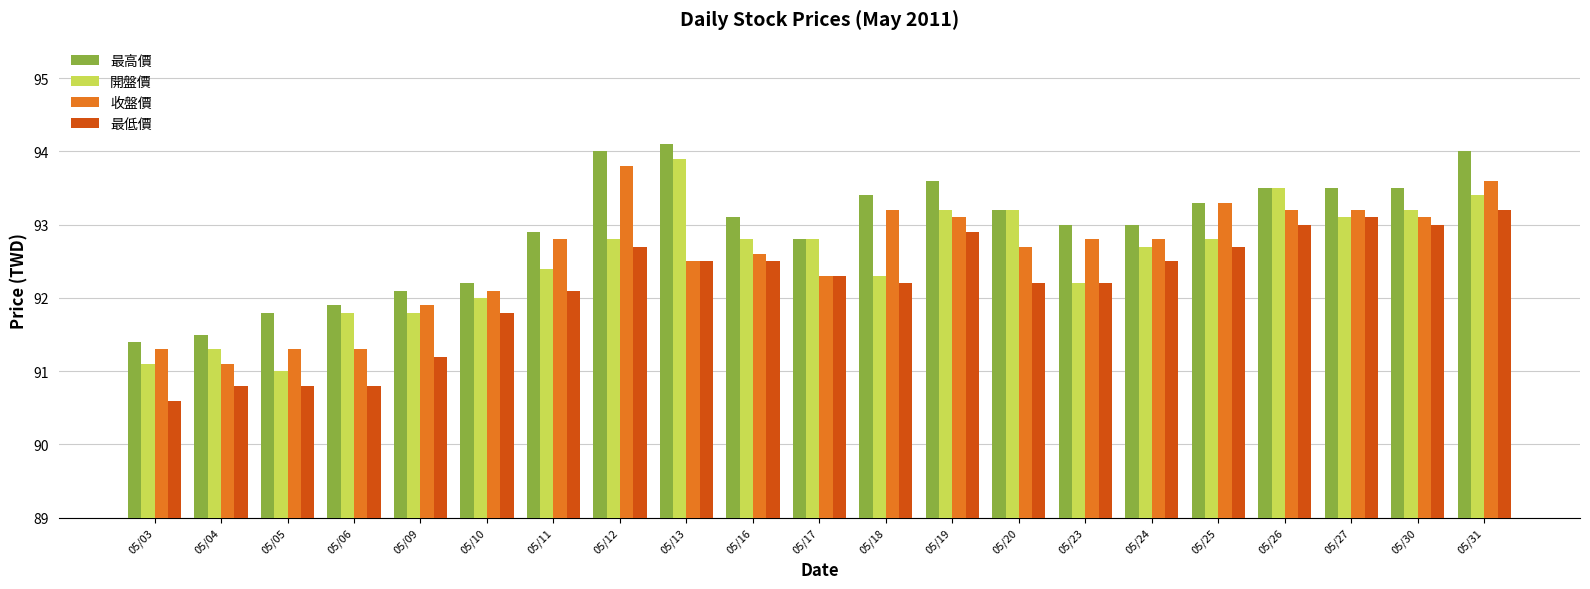

What are all the series names shown in the legend?

最高價, 開盤價, 收盤價, 最低價